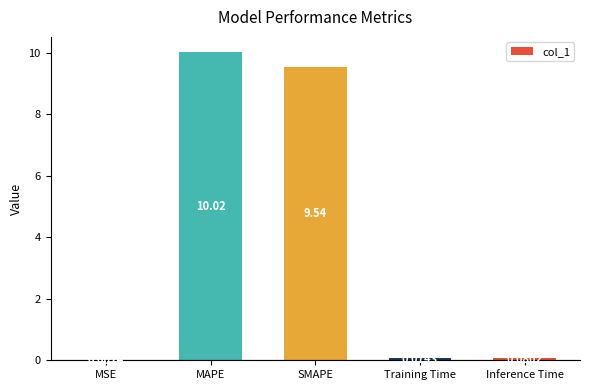

What is the sum of the values at MAPE and Inference Time?

10.1